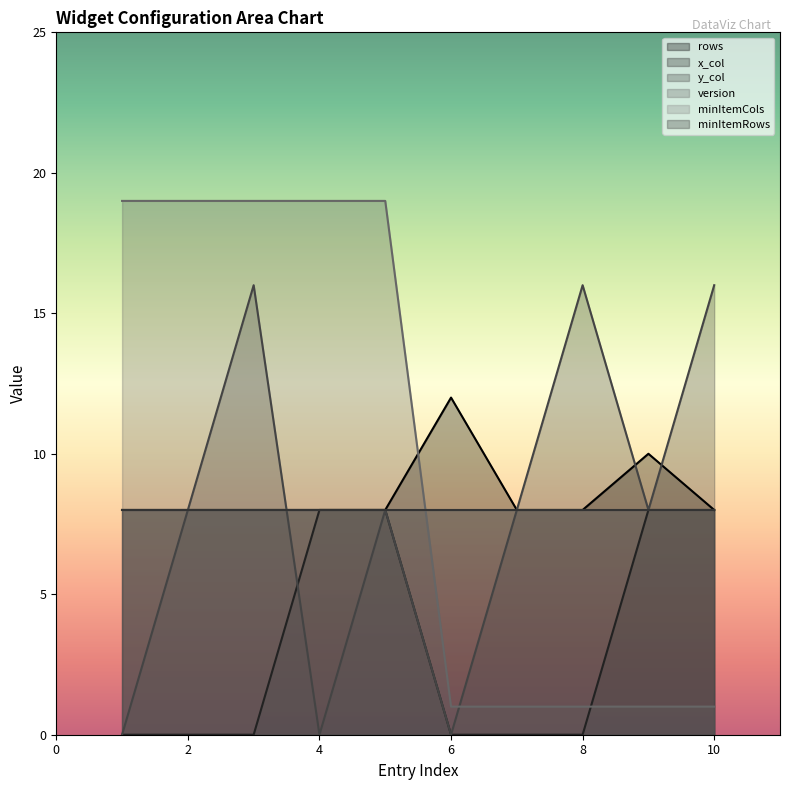

How many times do version and y_col cross each other?

1